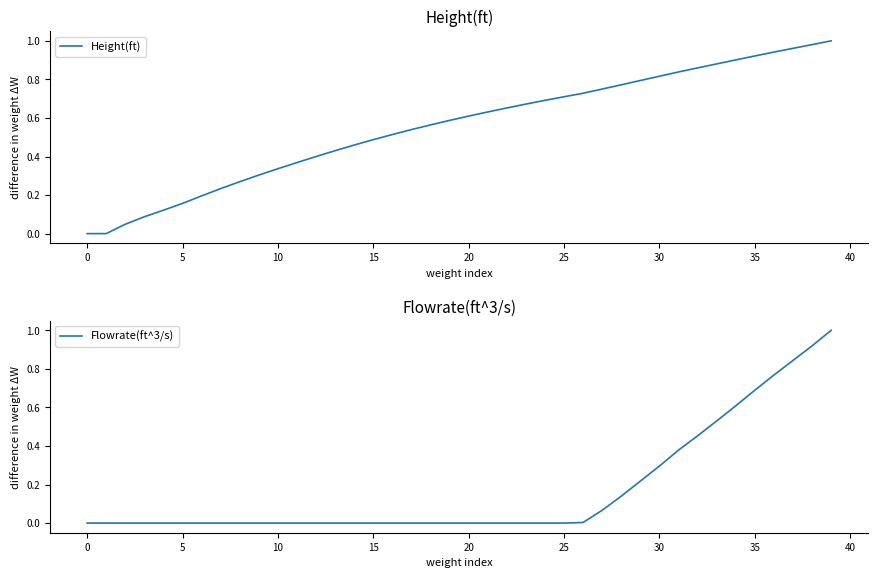

Rank the series at 37 from highest to lowest value.

Height(ft), Flowrate(ft^3/s)